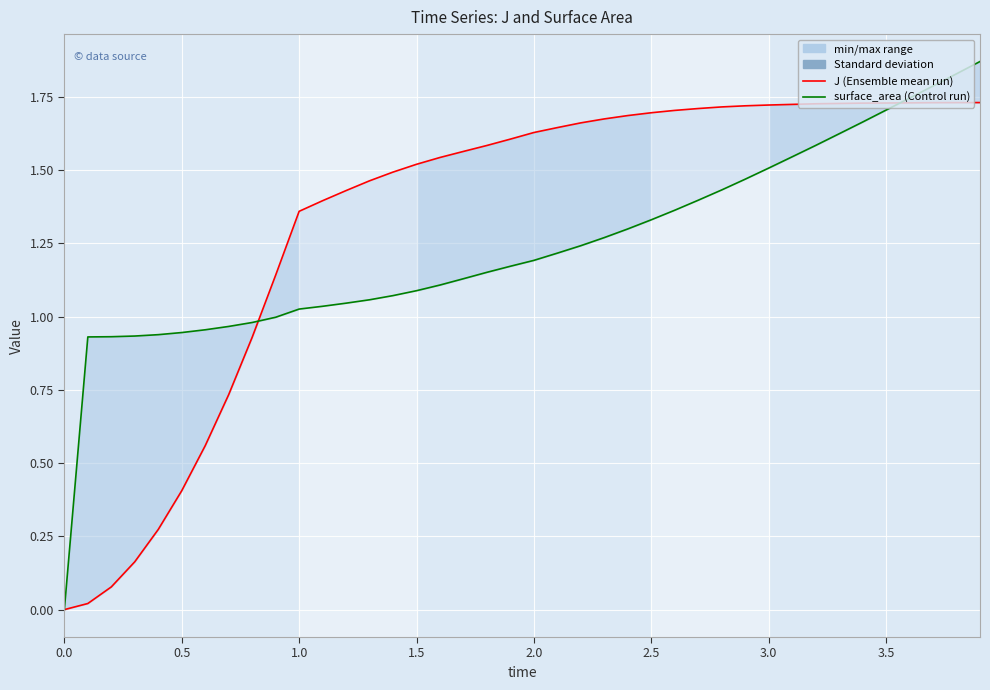

What are all the series names shown in the legend?

J (Ensemble mean run), surface_area (Control run)